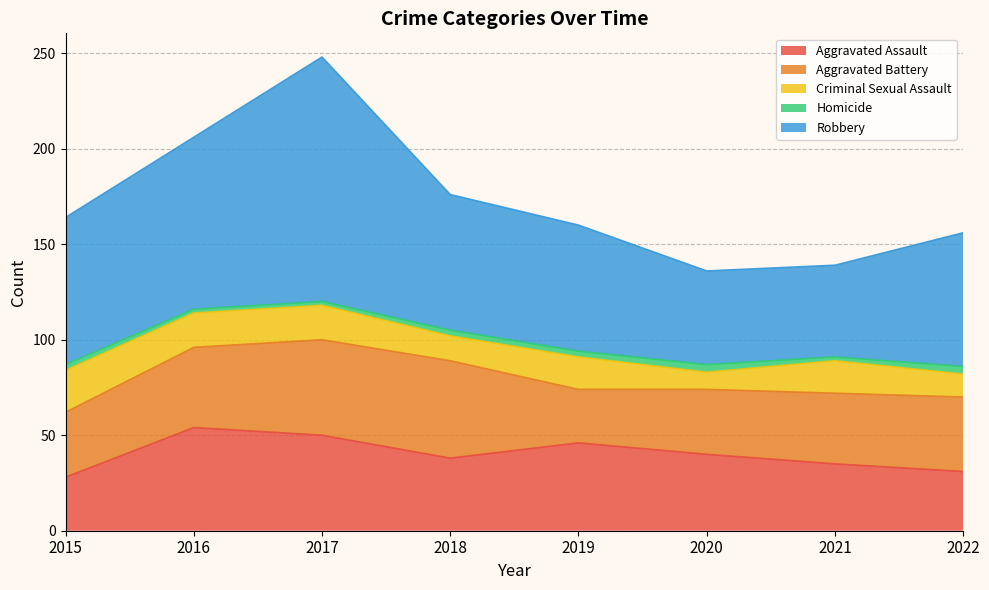

At which category does Criminal Sexual Assault reach its first local valley?

2018